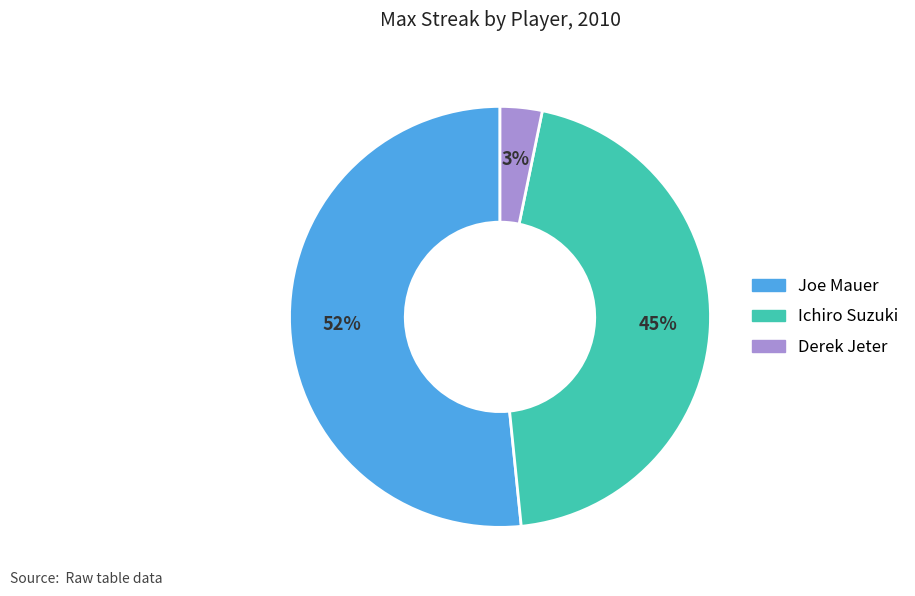

The Ichiro Suzuki slice represents 37% of the pie. True or false?

False